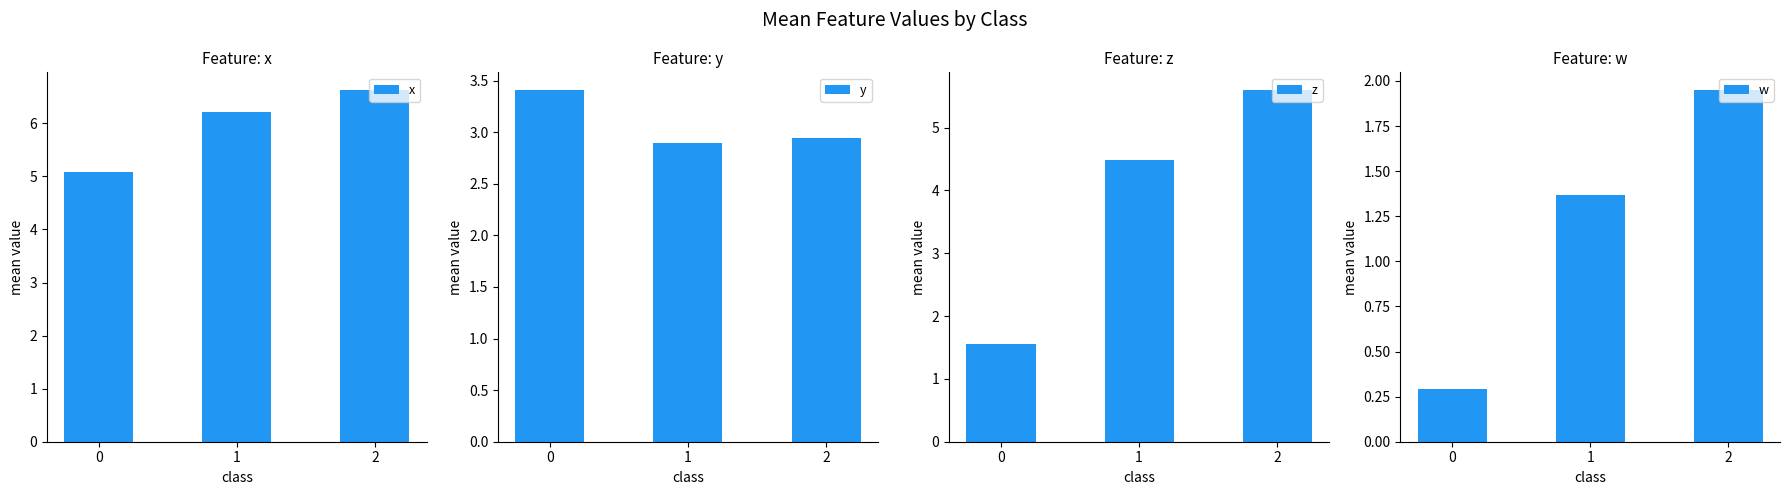

At how many categories does at least one series exceed 4?

3